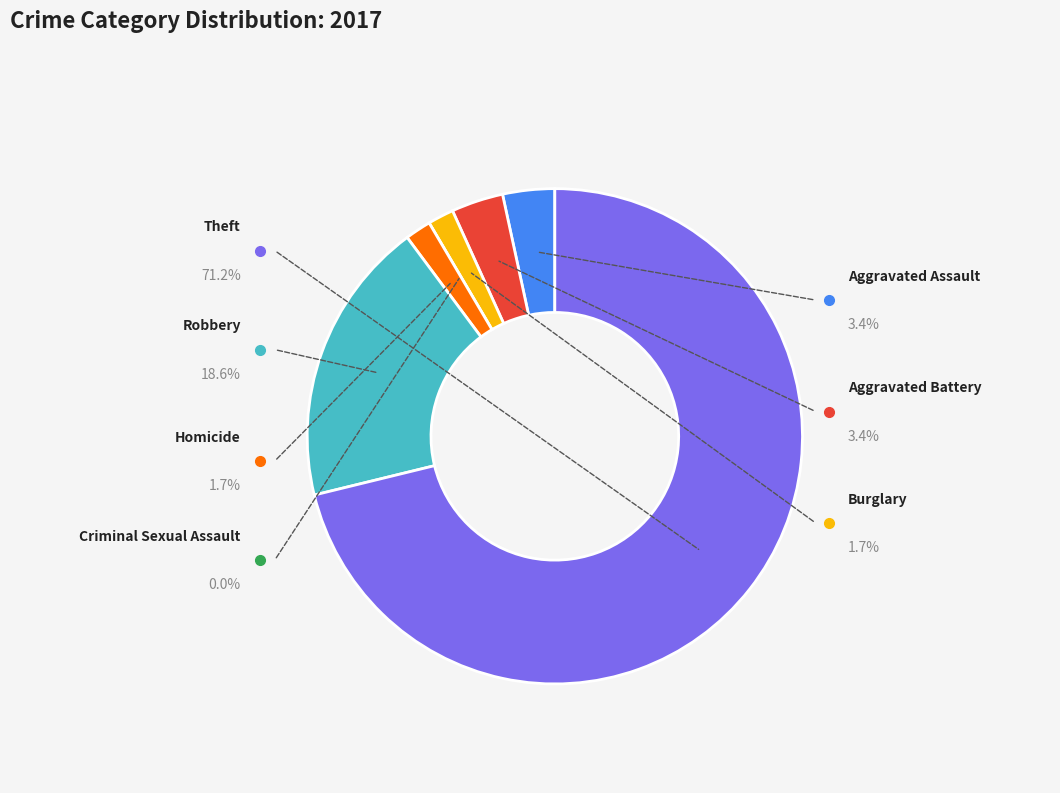

Which category has the biggest portion of the pie?

Theft